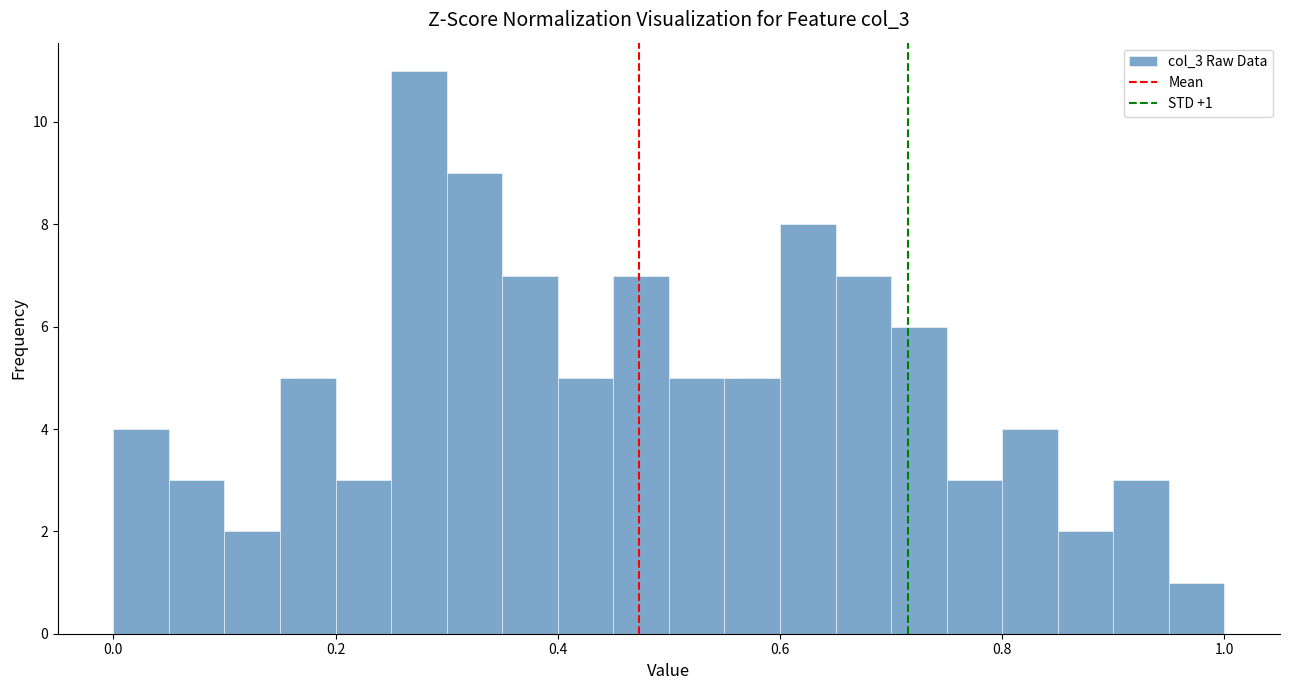

Read against the x-axis, roughly where is the centre of the tallest bar?

0.28